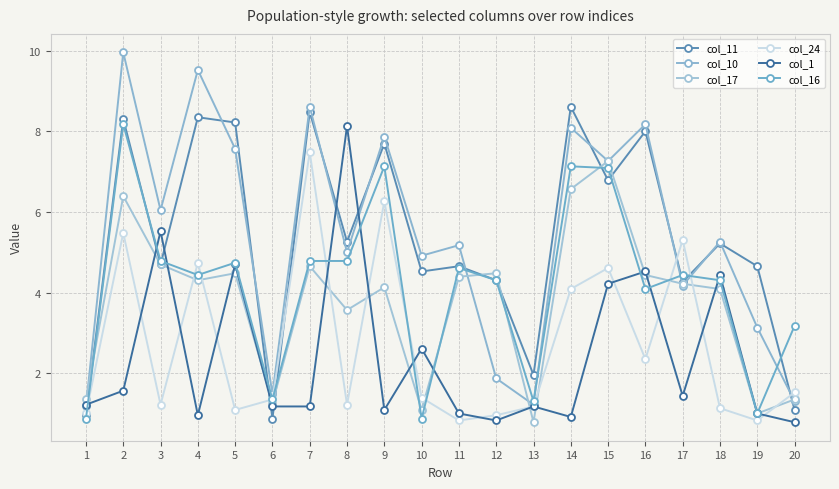

Is it true that col_11 equals 11.8 at 7?

False